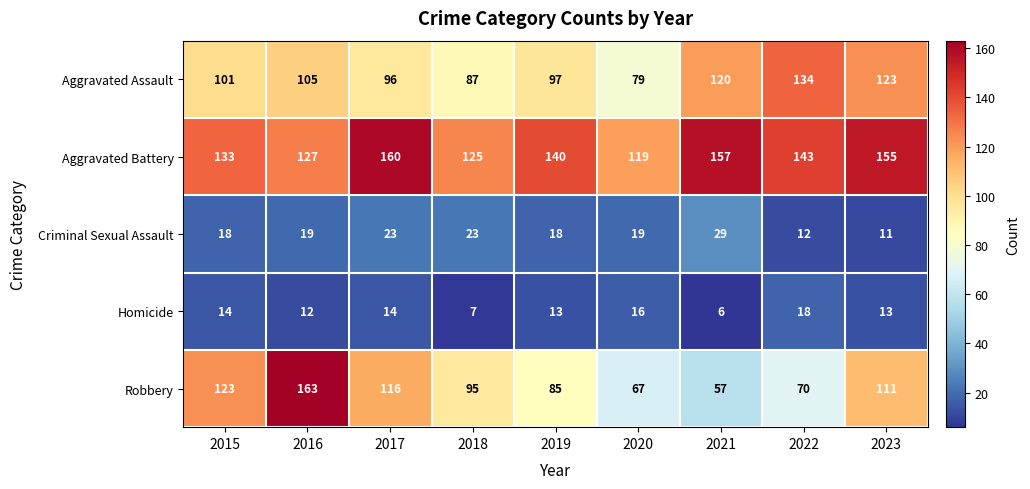

True or false: Aggravated Assault has a value of 41 at 2015.

False